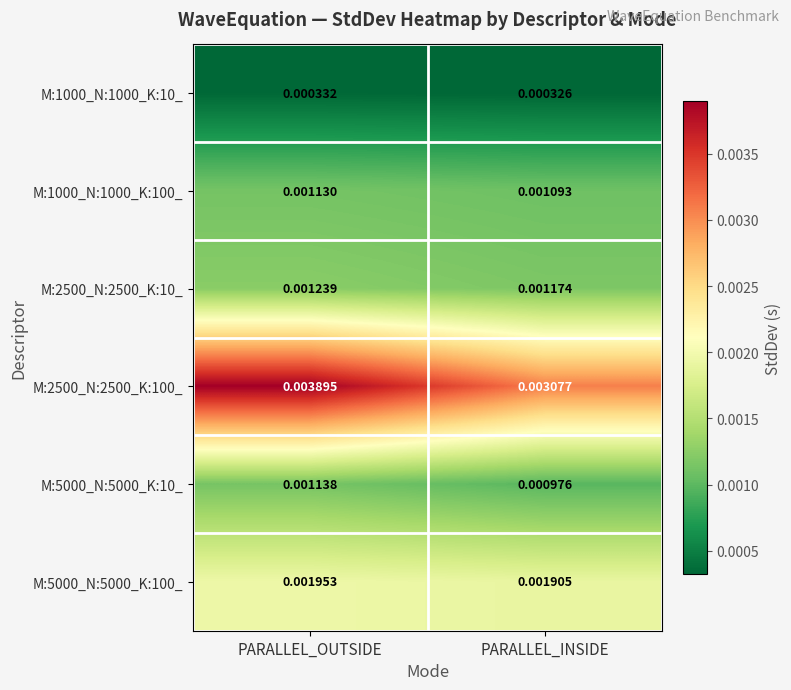

Rank the categories by M:1000_N:1000_K:10_ value from lowest to highest.

PARALLEL_INSIDE, PARALLEL_OUTSIDE